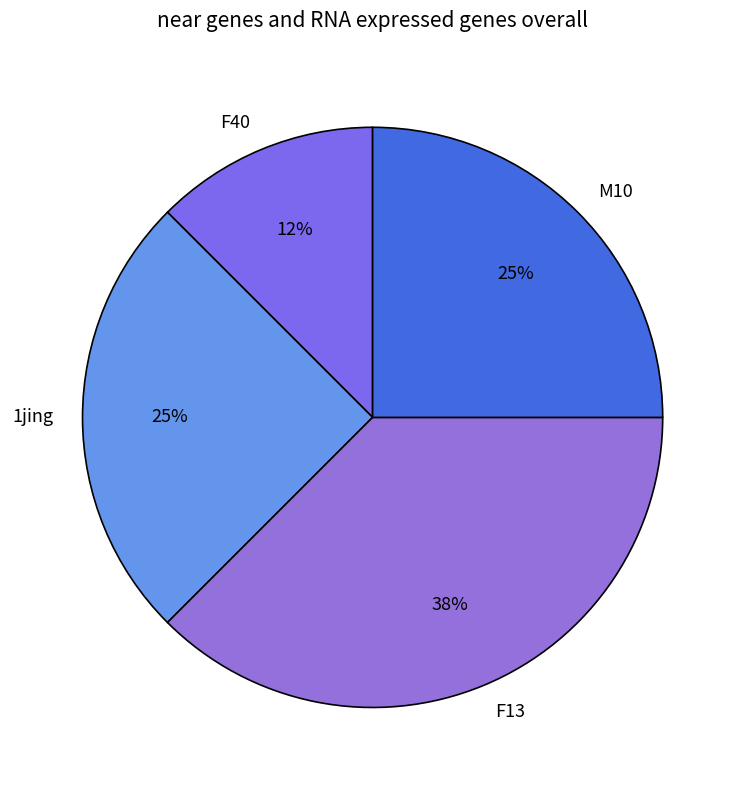

How many segments does this pie chart have?

4